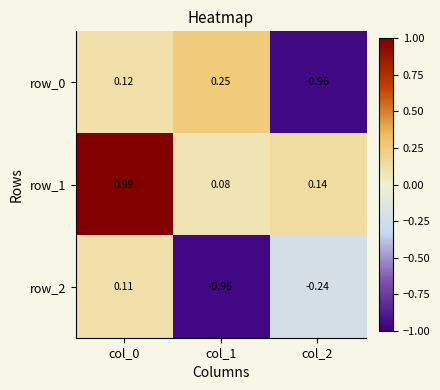

How many data points in row_2 are less than 0?

2